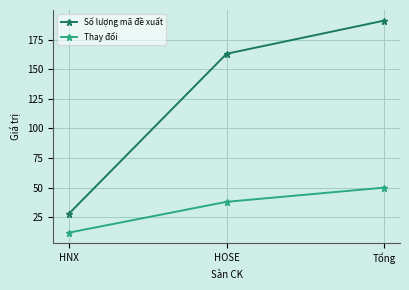

What is the difference between the highest and lowest values at HNX?

16